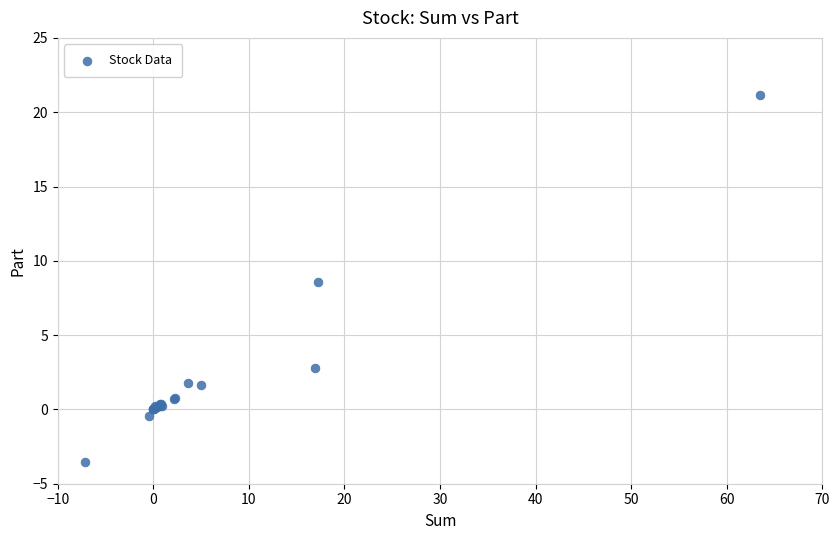

What Y value in the scatter plot is closest to 8?

8.6